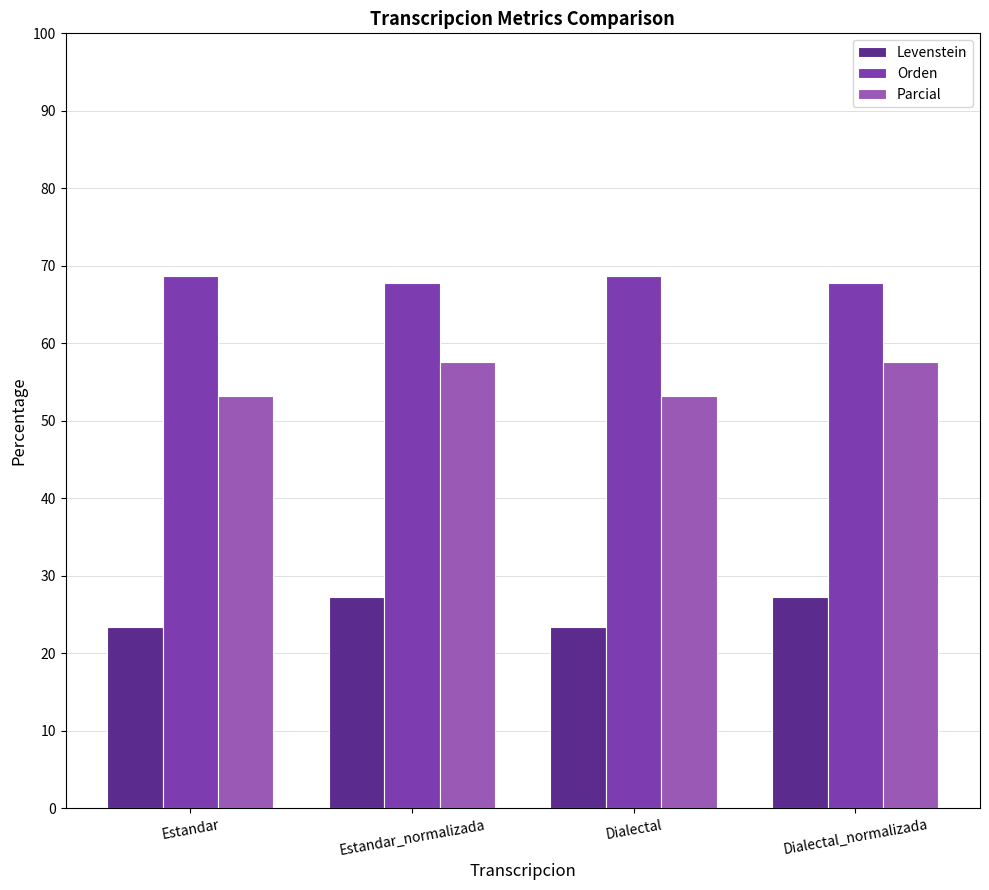

Reading left to right, transcribe all the data shown in this chart.

Levenstein: 23.5	27.2	23.5	27.2
Orden: 68.7	67.8	68.7	67.8
Parcial: 53.2	57.5	53.2	57.5